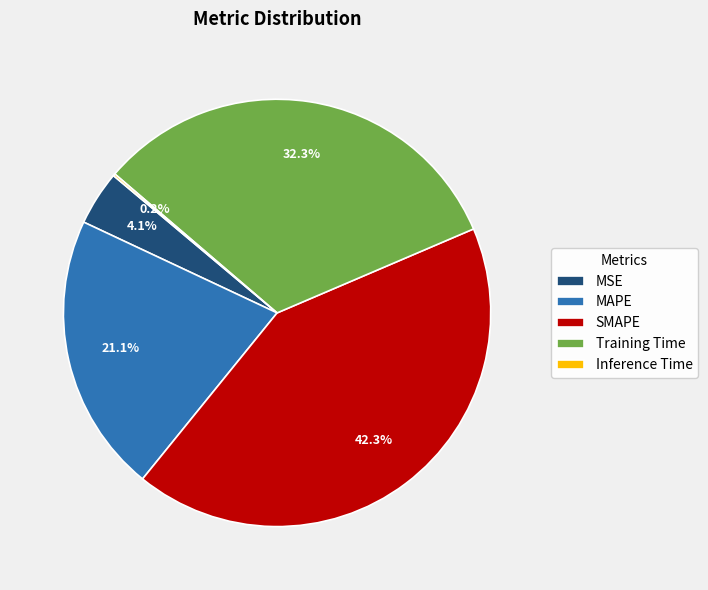

Which slice is the largest?

SMAPE